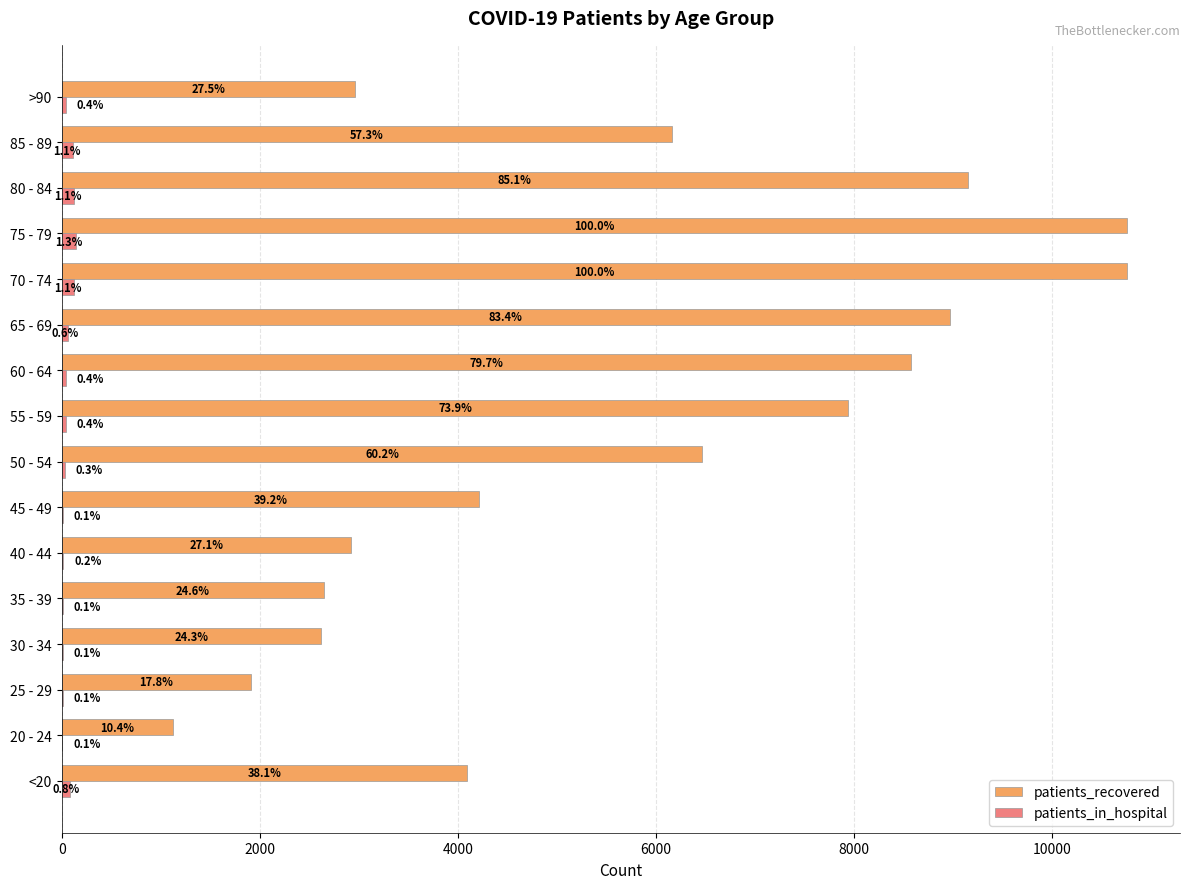

What is the difference between the maximum and minimum values in the patients_in_hospital series?

136